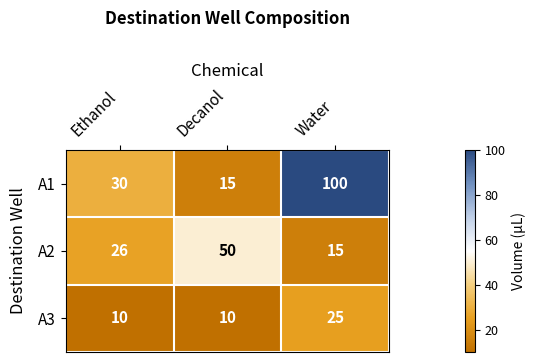

What is the lowest value of the A3 series?

10